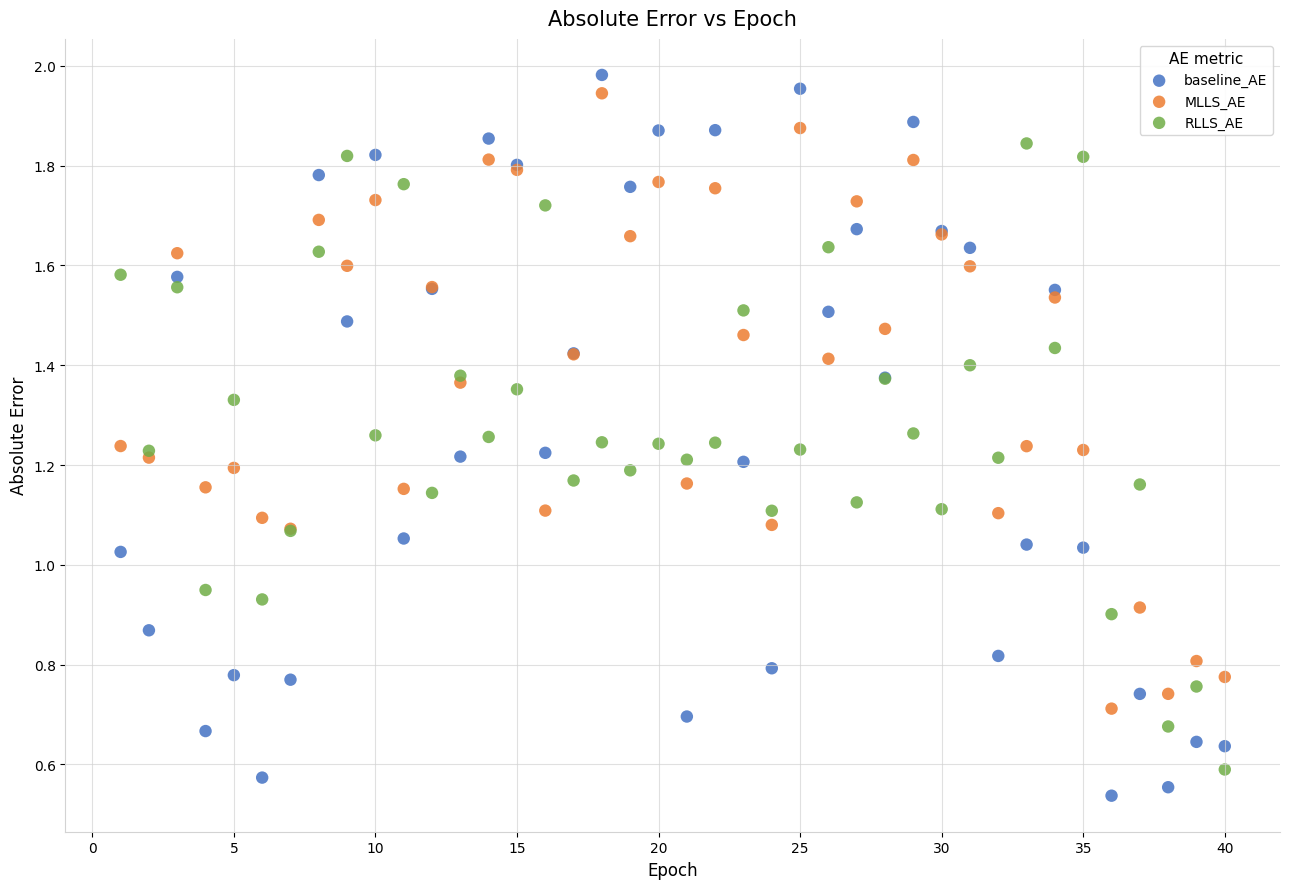

What is the X range (max minus min) for the scatter plot?

39.0